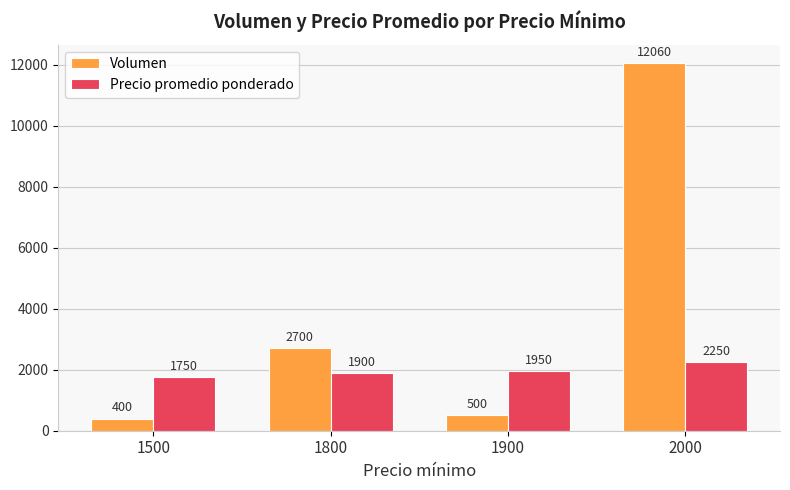

What is the sum of all Volumen values?

15660